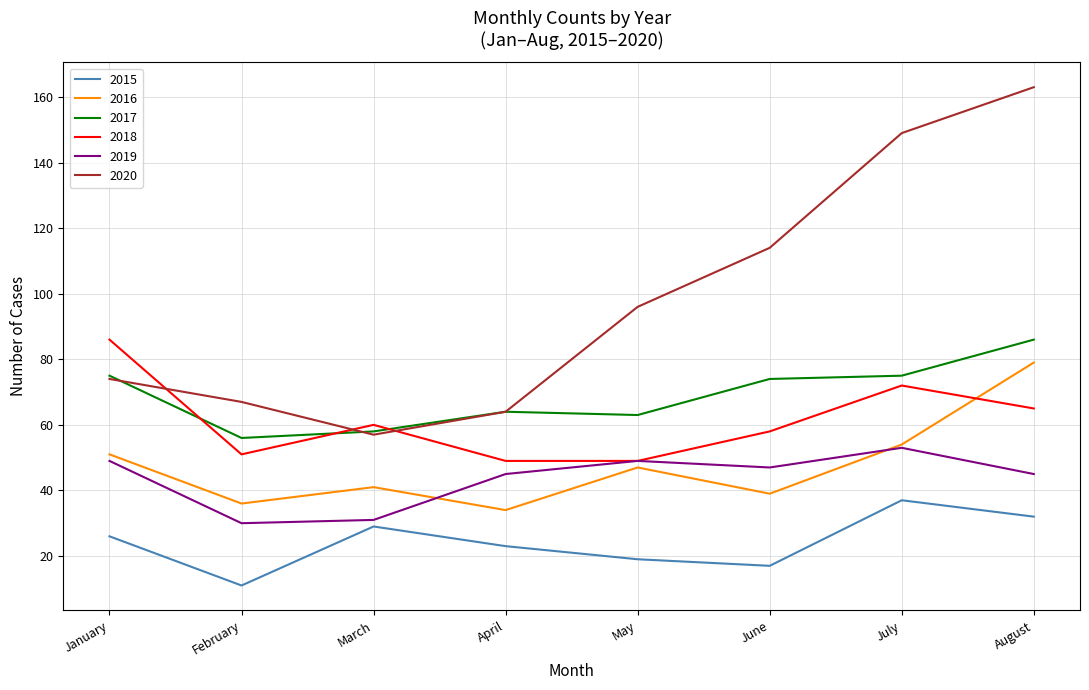

Where does the 2016 series first go above 47?

January